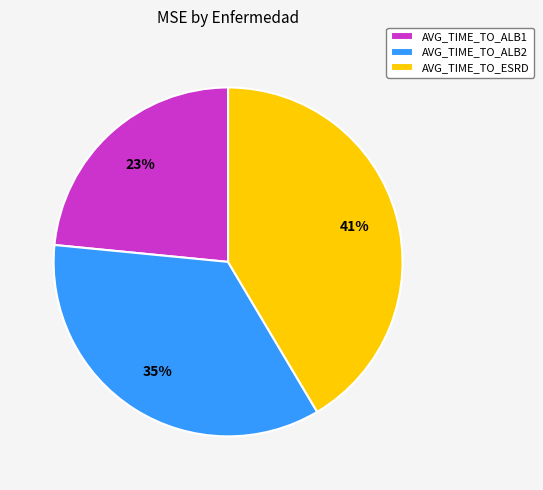

What is the smallest slice in the pie chart?

AVG_TIME_TO_ALB1